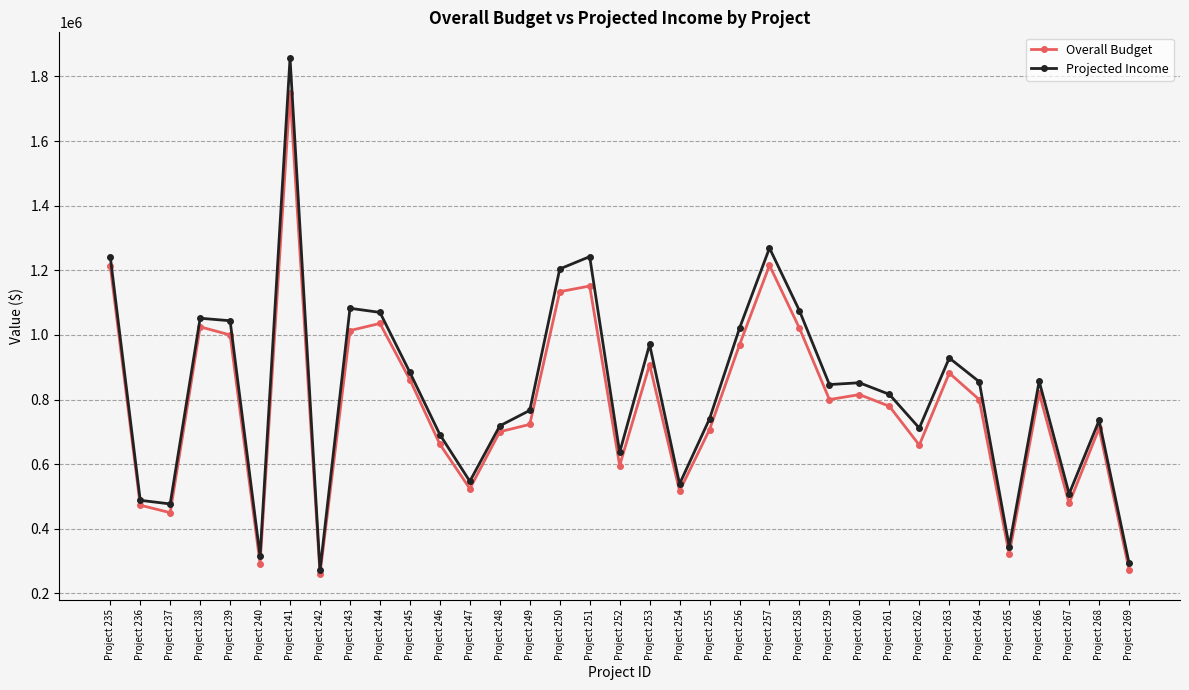

What is the difference between the maximum and minimum values in the Overall Budget series?

1487883.0